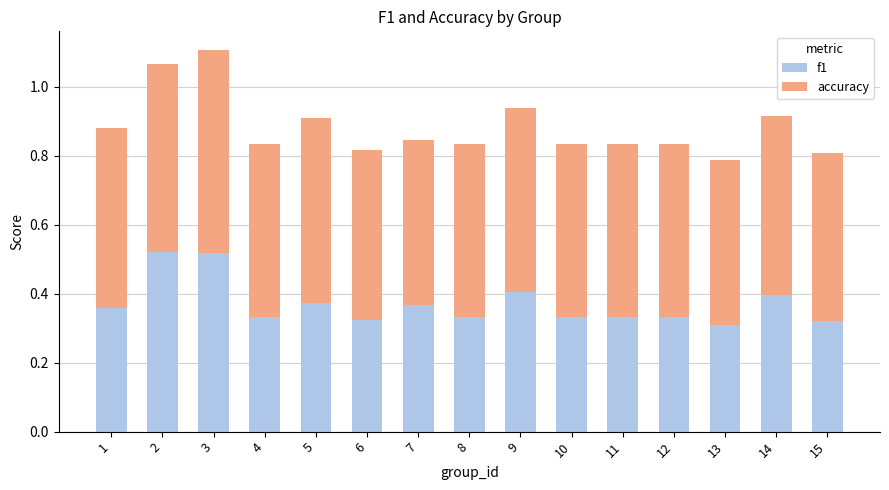

What are all the series names shown in the legend?

f1, accuracy